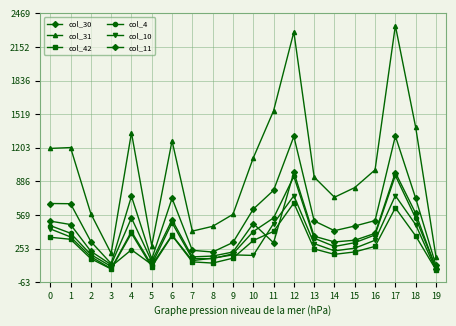

Which has a higher value, 8 or 6?

6